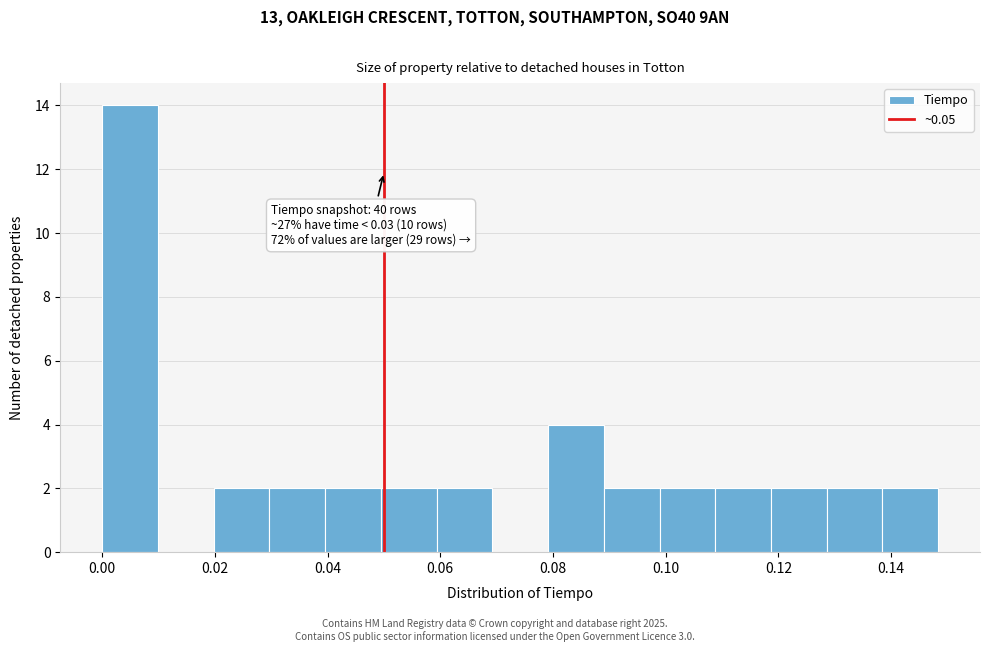

Over which range of the x-axis is the bar tallest?

0.000 to 0.010